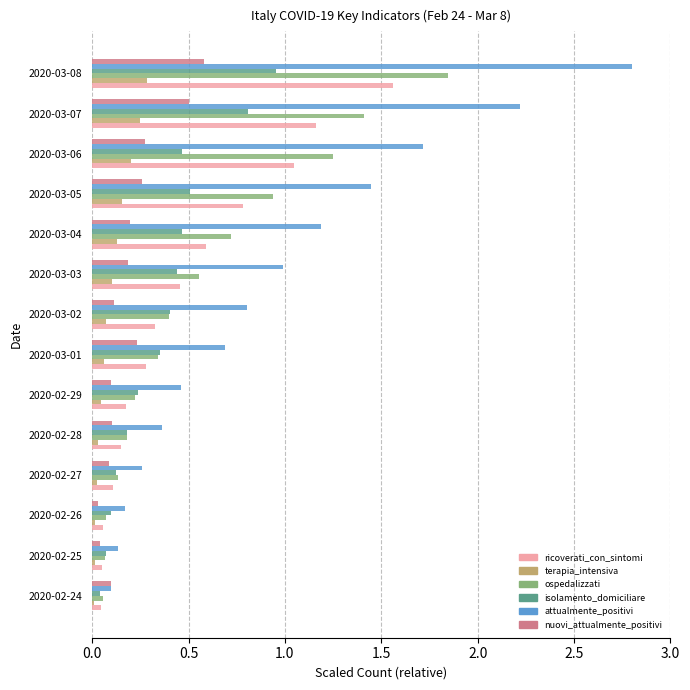

At which category is the sum across all series the highest?

2020-03-08